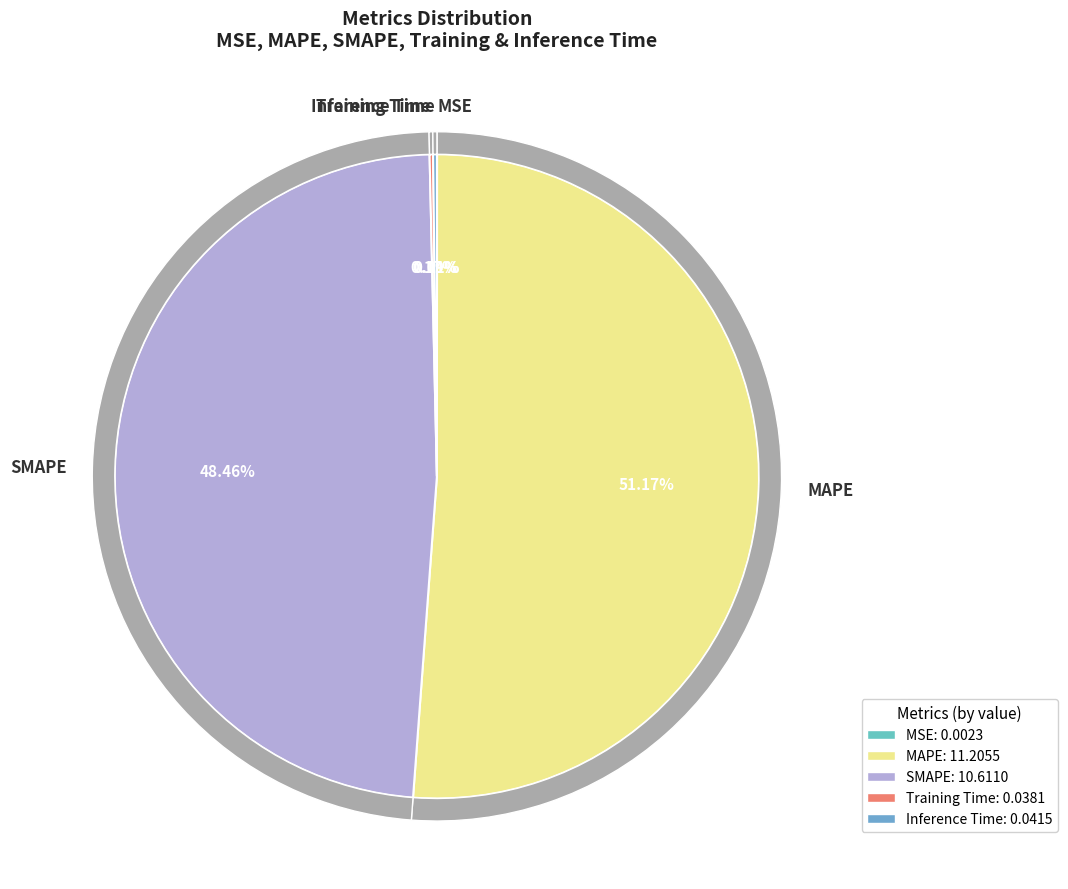

What percentage is the MAPE slice, to the nearest percent?

51%